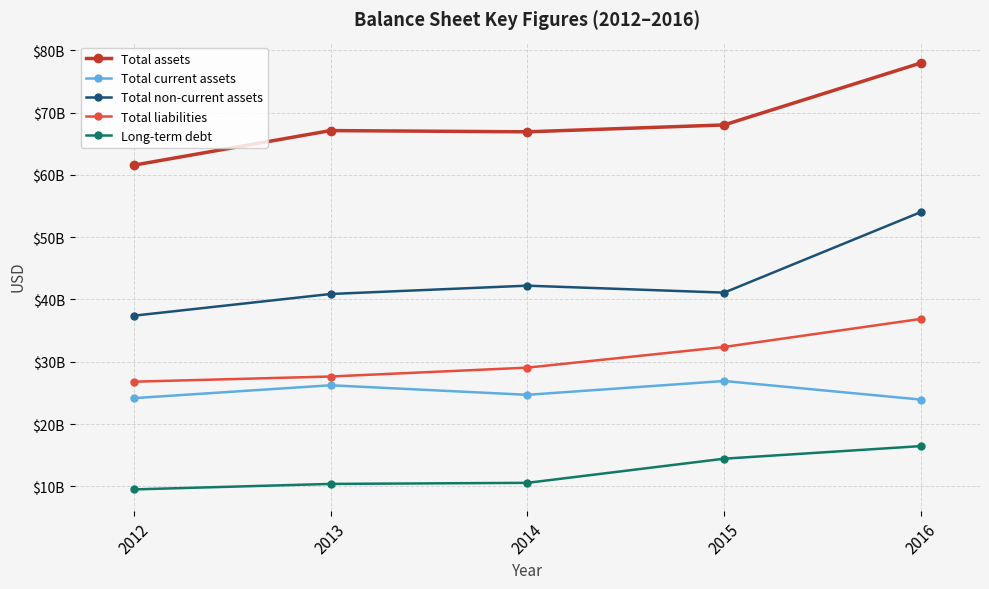

True or false: Long-term debt and Total liabilities cross at least once.

False